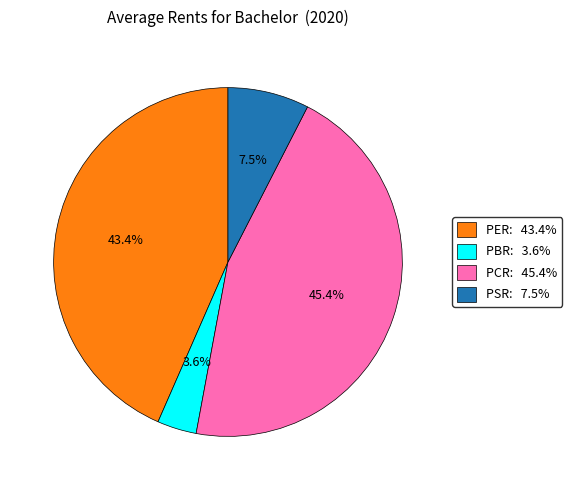

Is there any slice that represents more than half of the pie?

No